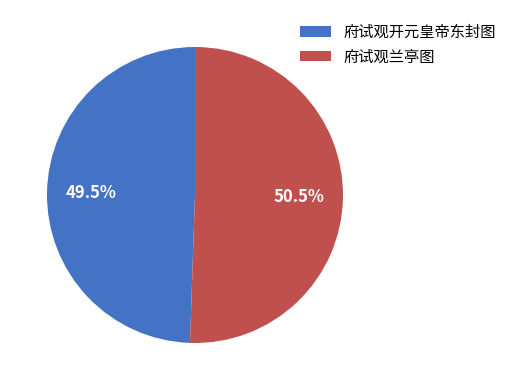

Rank the categories by value from highest to lowest.

府试观兰亭图, 府试观开元皇帝东封图